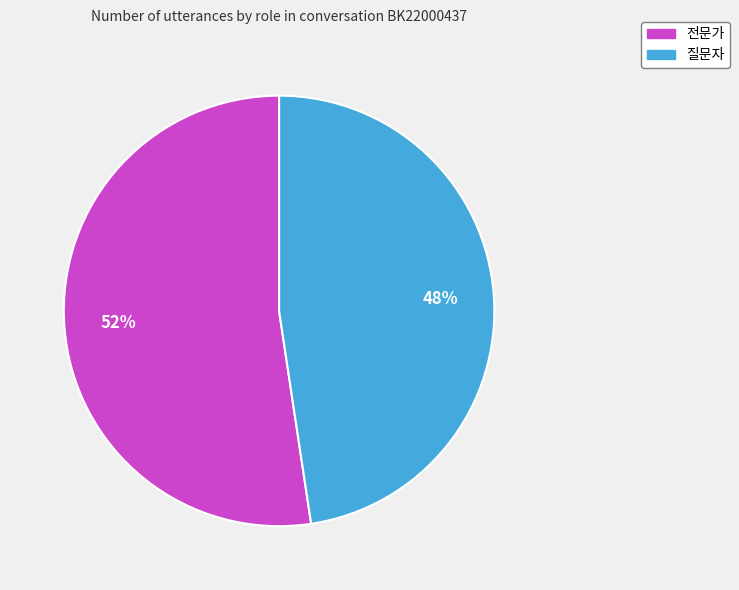

Rank the categories by value from lowest to highest.

질문자, 전문가